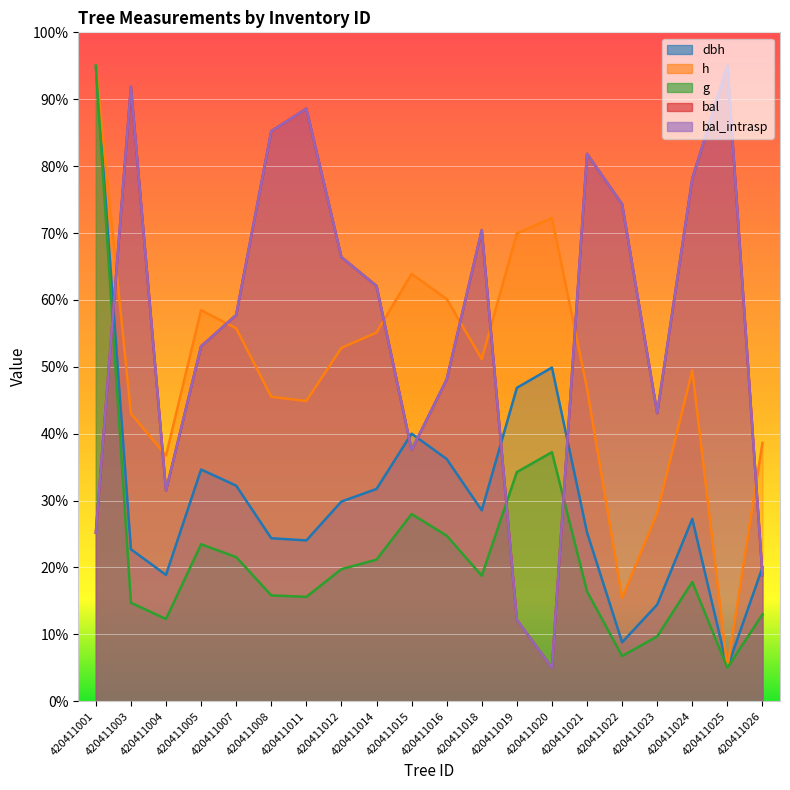

Reading right to left, what are all the values shown in this chart?

dbh: 420411026=20.0	420411025=5.0	420411024=27.3	420411023=14.4	420411022=8.8	420411021=25.2	420411020=49.9	420411019=46.9	420411018=28.5	420411016=36.2	420411015=40.0	420411014=31.7	420411012=29.9	420411011=24.0	420411008=24.4	420411007=32.2	420411005=34.6	420411004=18.9	420411003=22.7	420411001=95.0
h: 420411026=38.6	420411025=5.0	420411024=49.5	420411023=28.2	420411022=15.4	420411021=46.8	420411020=72.2	420411019=69.9	420411018=51.1	420411016=60.1	420411015=63.9	420411014=55.1	420411012=52.8	420411011=44.9	420411008=45.5	420411007=55.7	420411005=58.5	420411004=36.7	420411003=43.0	420411001=95.0
g: 420411026=13.0	420411025=5.0	420411024=17.8	420411023=9.7	420411022=6.8	420411021=16.4	420411020=37.2	420411019=34.3	420411018=18.8	420411016=24.8	420411015=28.0	420411014=21.2	420411012=19.7	420411011=15.6	420411008=15.8	420411007=21.6	420411005=23.5	420411004=12.3	420411003=14.7	420411001=95.0
bal: 420411026=18.9	420411025=95.0	420411024=78.1	420411023=43.1	420411022=74.3	420411021=81.8	420411020=5.0	420411019=12.2	420411018=70.4	420411016=48.1	420411015=37.6	420411014=62.1	420411012=66.4	420411011=88.6	420411008=85.2	420411007=57.7	420411005=53.1	420411004=31.5	420411003=91.9	420411001=25.2
bal_intrasp: 420411026=18.9	420411025=95.0	420411024=78.1	420411023=43.1	420411022=74.3	420411021=81.8	420411020=5.0	420411019=12.2	420411018=70.4	420411016=48.1	420411015=37.6	420411014=62.1	420411012=66.4	420411011=88.6	420411008=85.2	420411007=57.7	420411005=53.1	420411004=31.5	420411003=91.9	420411001=25.2